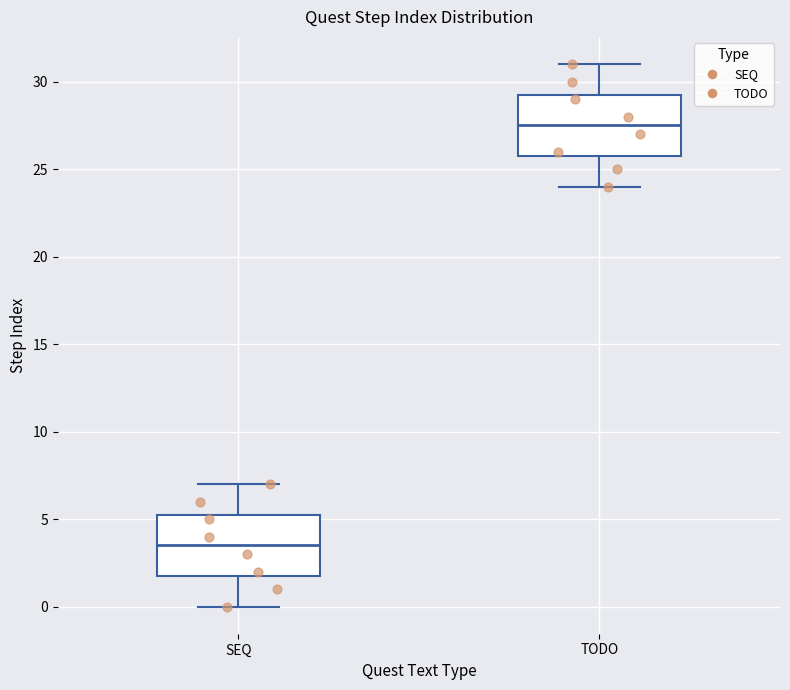

Which box's median line is the highest?

TODO